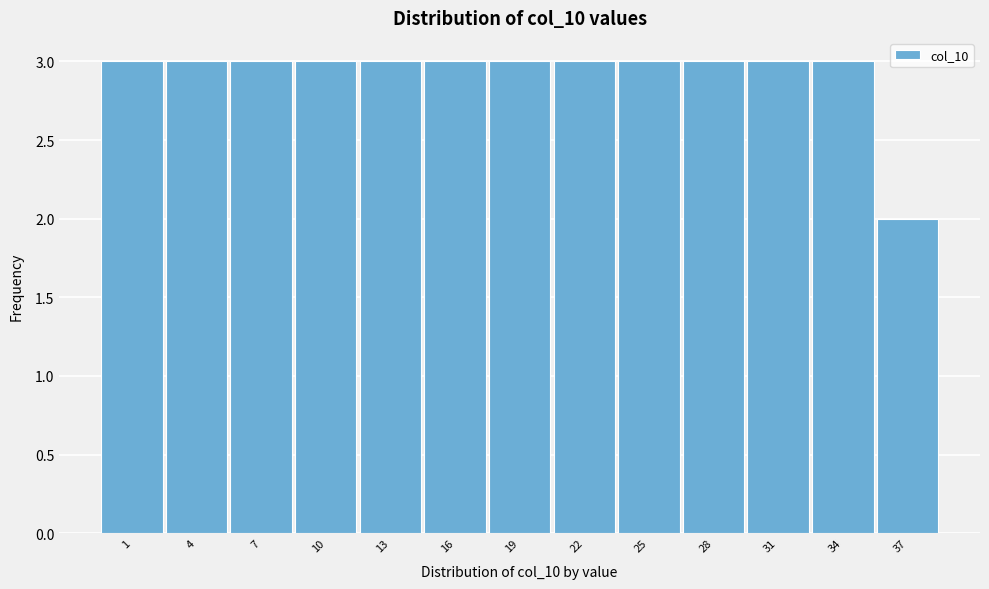

Reading left to right, extract all data points from this chart.

1=3	4=3	7=3	10=3	13=3	16=3	19=3	22=3	25=3	28=3	31=3	34=3	37=2